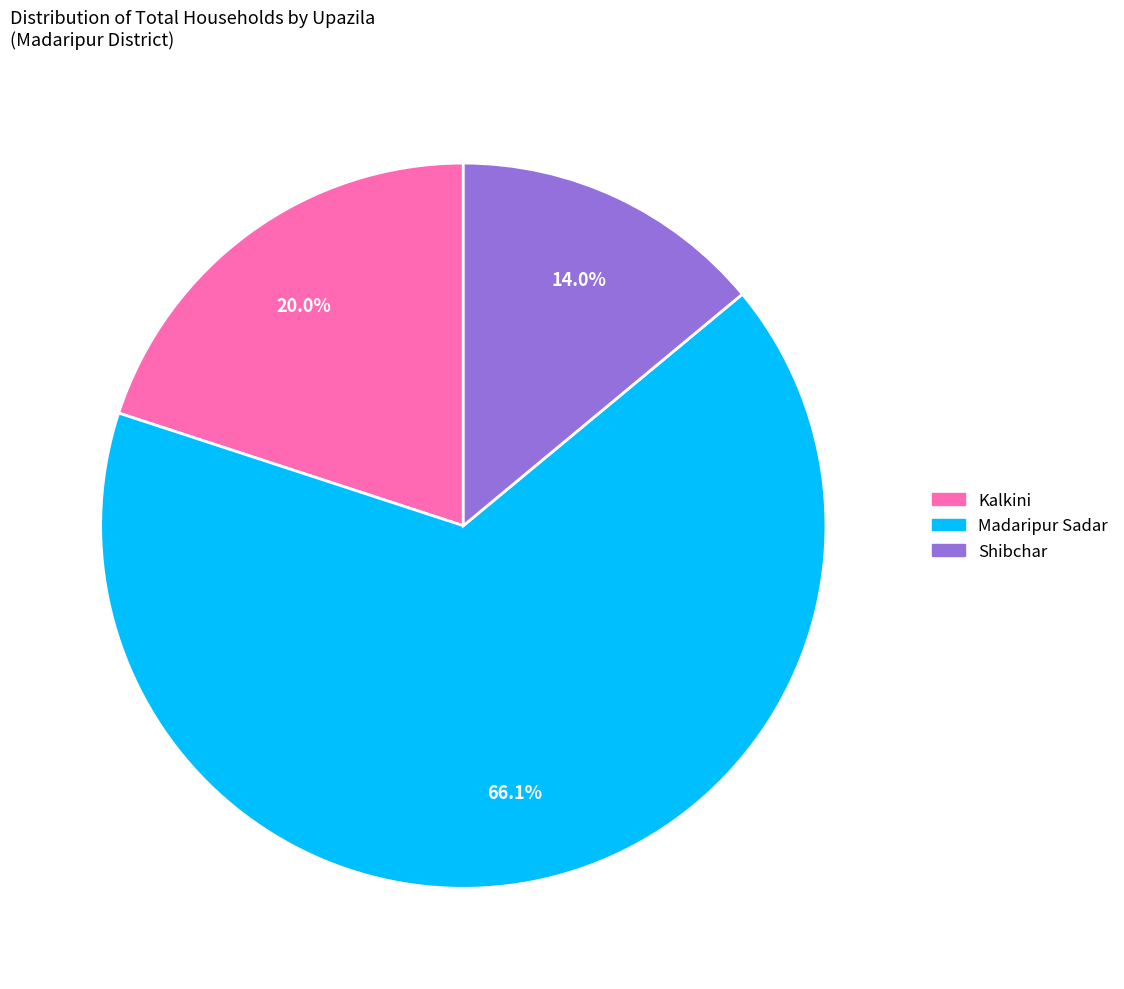

Which category has the smallest portion of the pie?

Shibchar